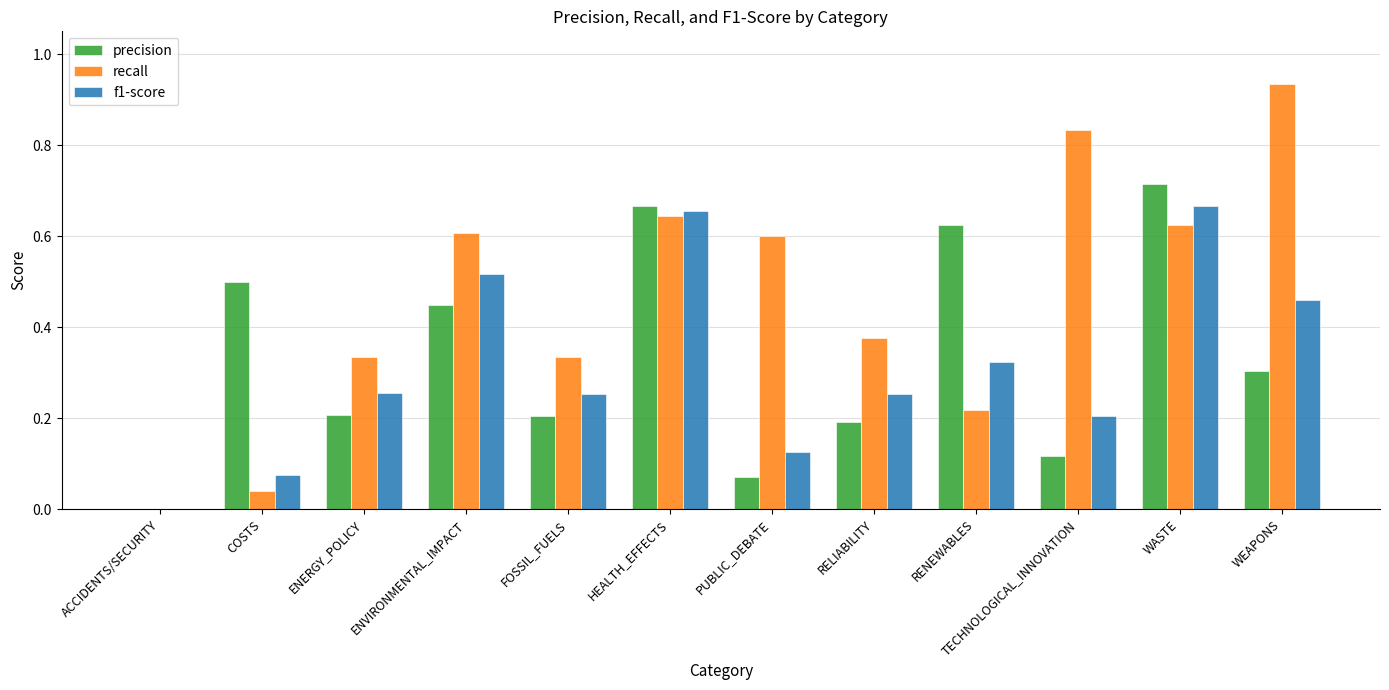

How many groups of bars are there?

12